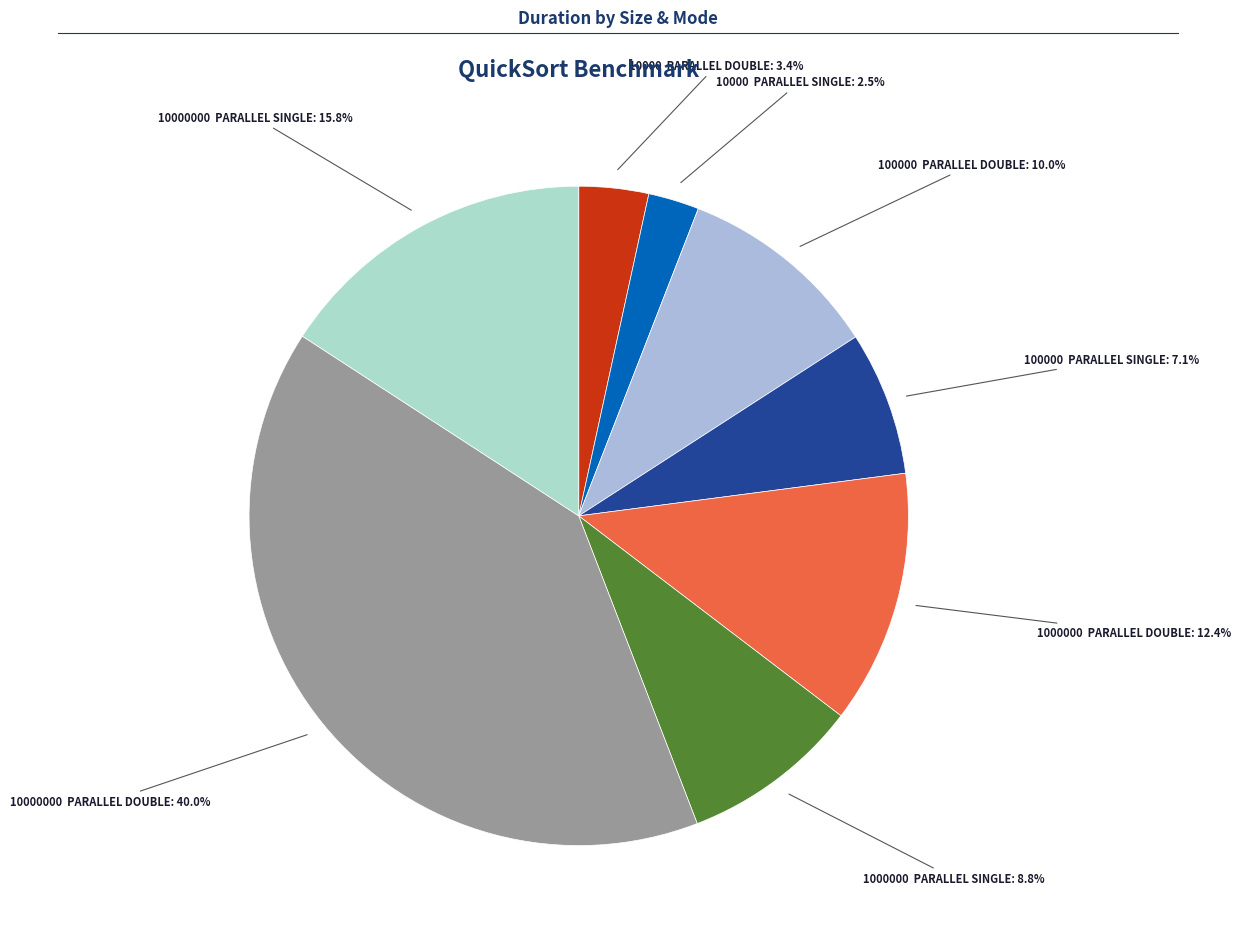

Which slice is the smallest?

size:10000_ PARALLEL_SINGLE